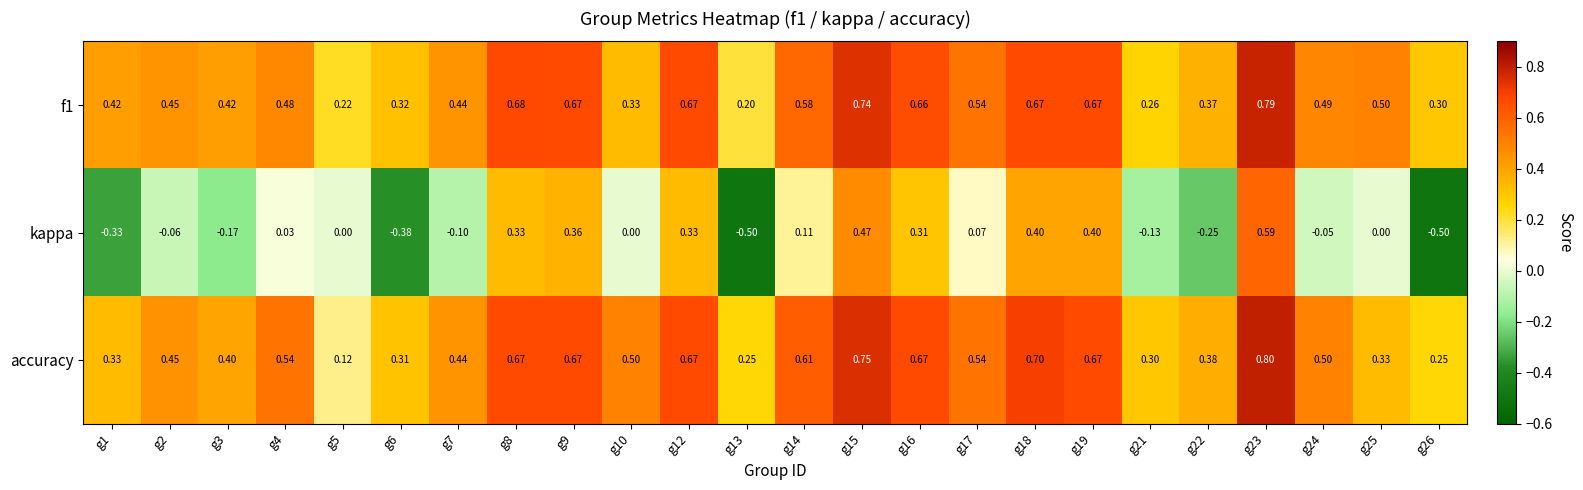

Rank the series at g21 from highest to lowest value.

accuracy, f1, kappa